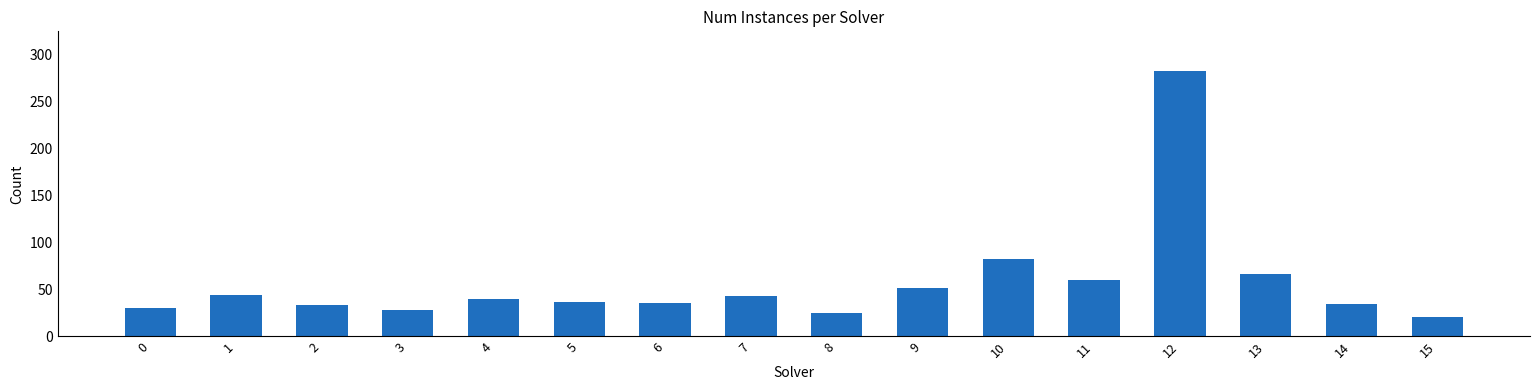

True or false: the data shows 388 at 12.

False